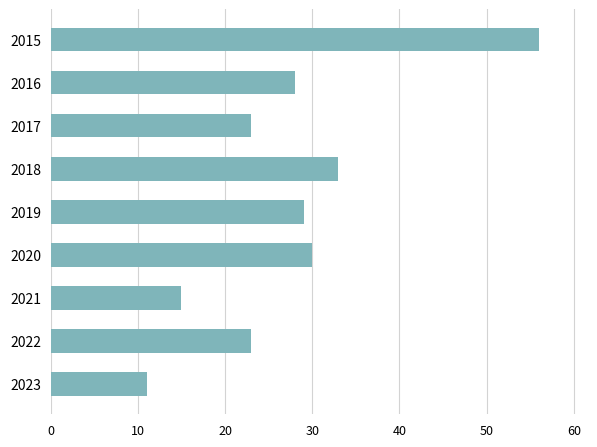

How many series are shown in this chart?

1